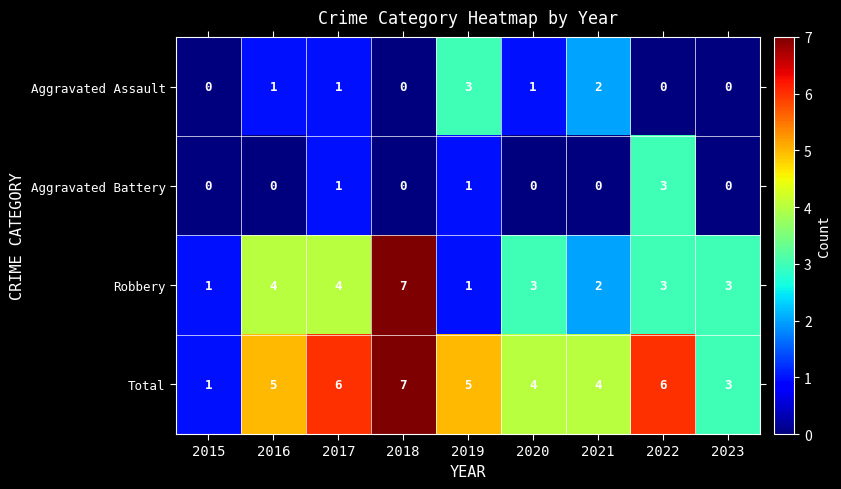

How many distinct data groups are displayed?

4